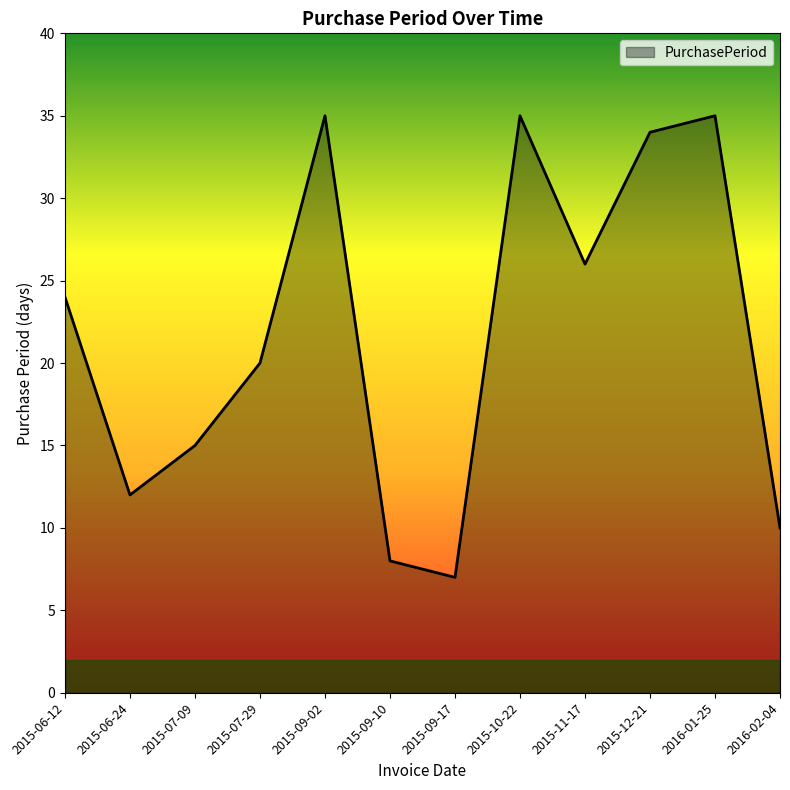

How many lines are shown in the chart?

1